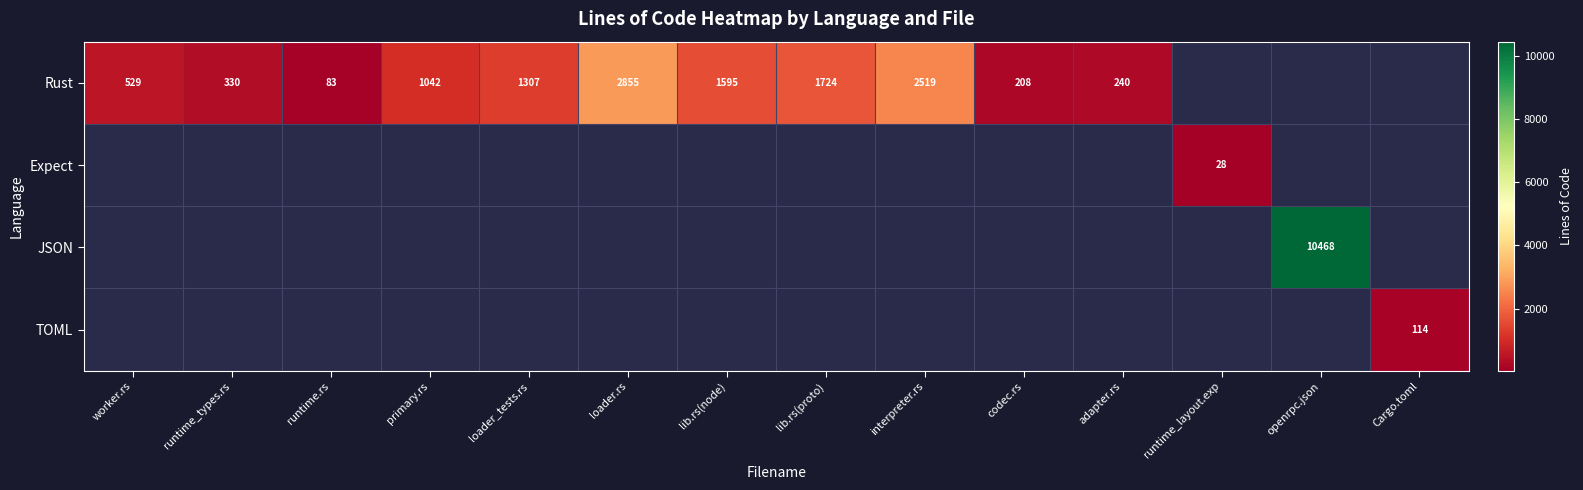

The Rust series shows 1013 at loader.rs. True or false?

False